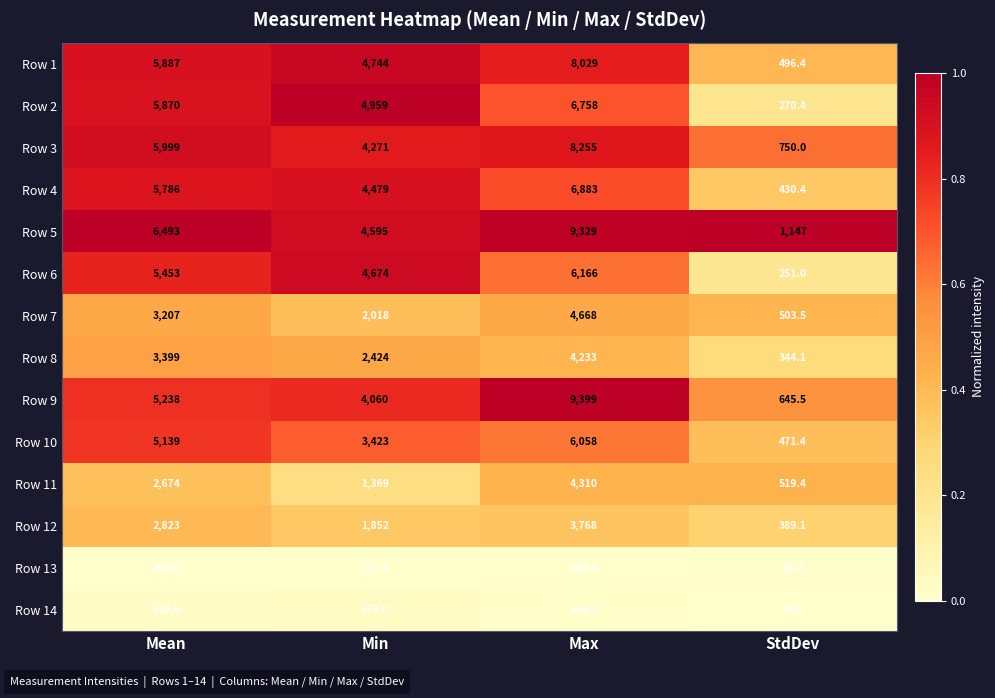

What is the difference between the second highest and second lowest values in the Row 14 series?

137.6